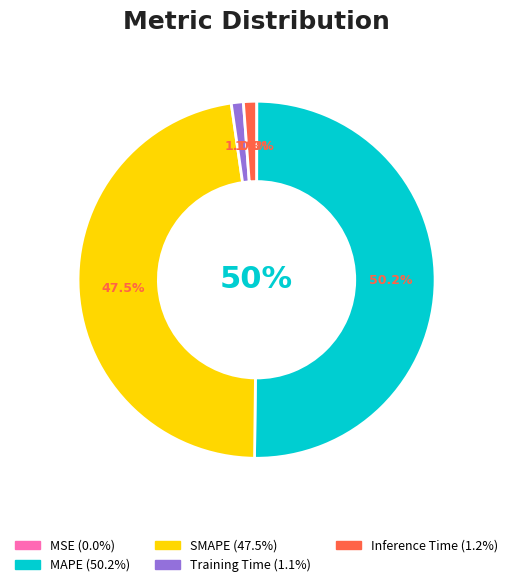

To the nearest percent, what portion does SMAPE represent?

48%